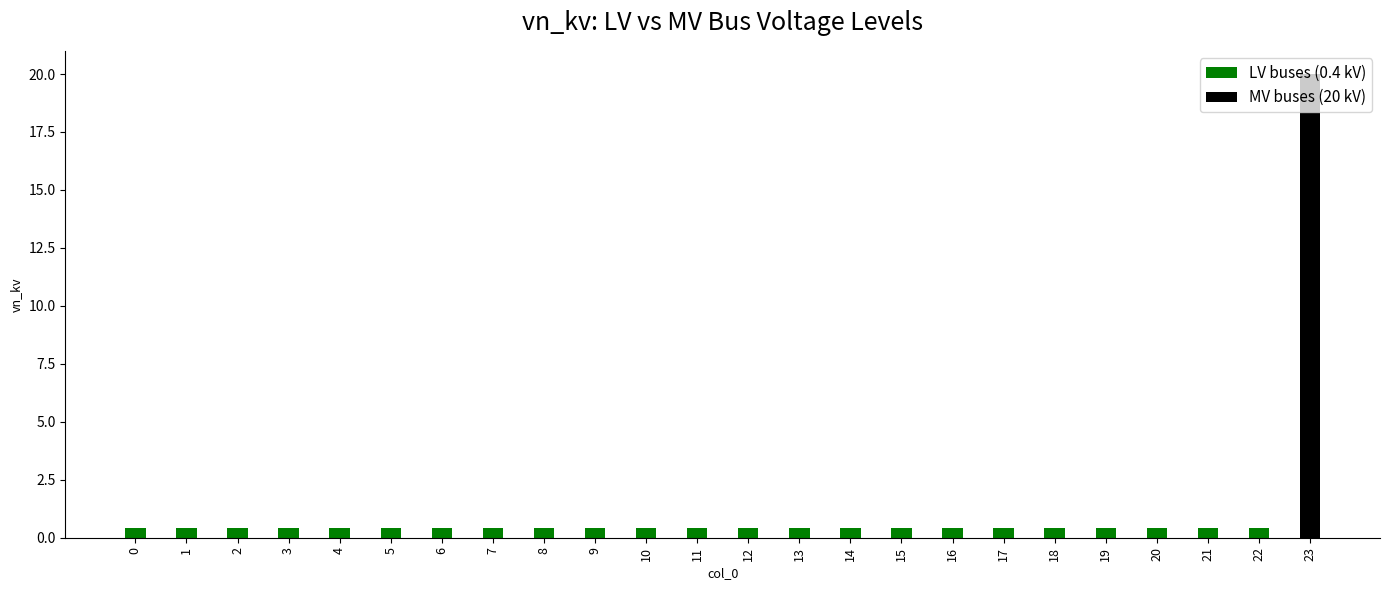

What is the average value of the LV buses (0.4 kV) series?

0.4